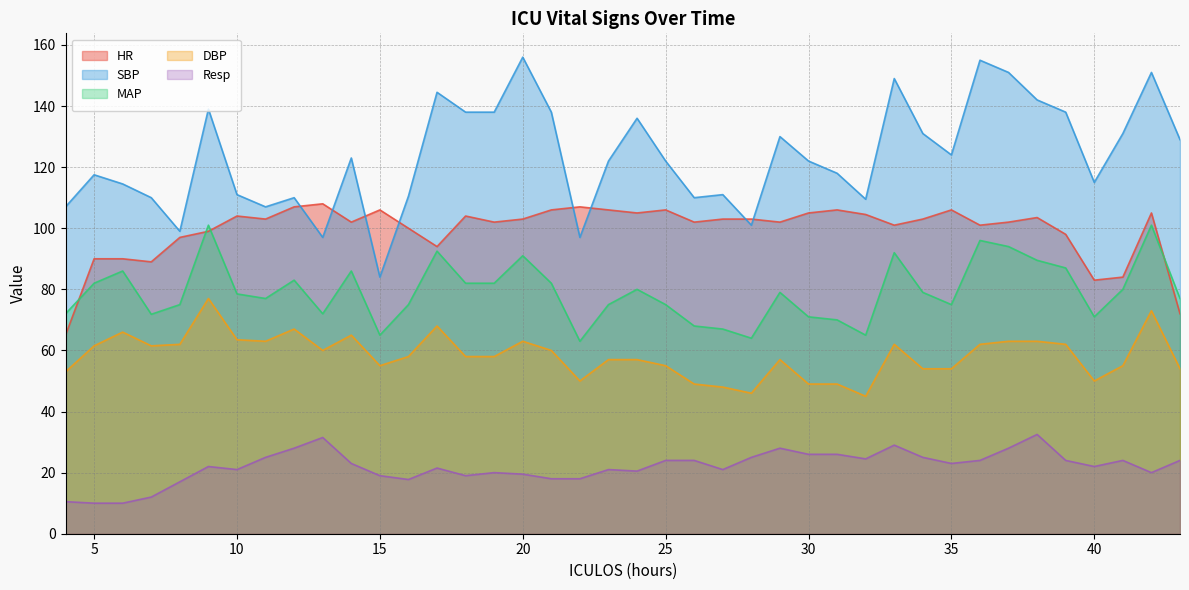

The value of MAP at 12 is 83.0. True or false?

True